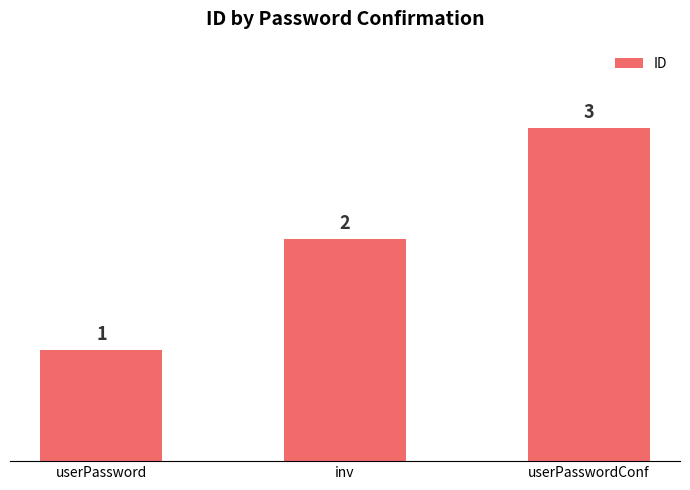

Which has a higher value, userPassword or userPasswordConf?

userPasswordConf